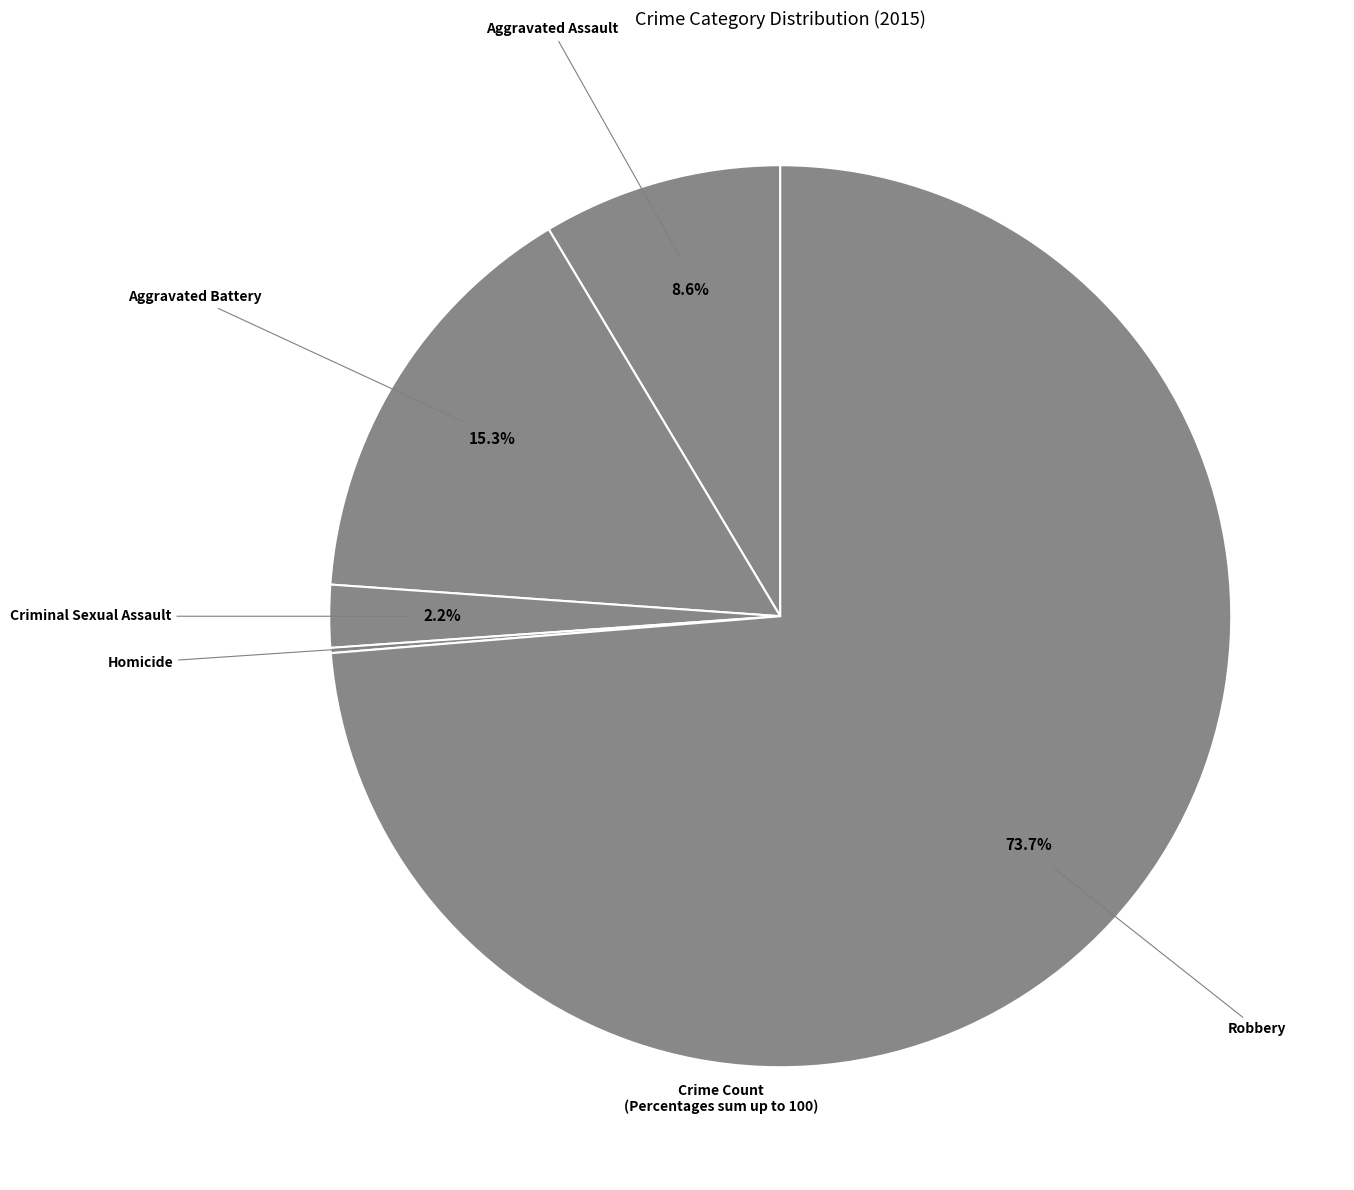

To the nearest percent, what is the average slice percentage?

20%